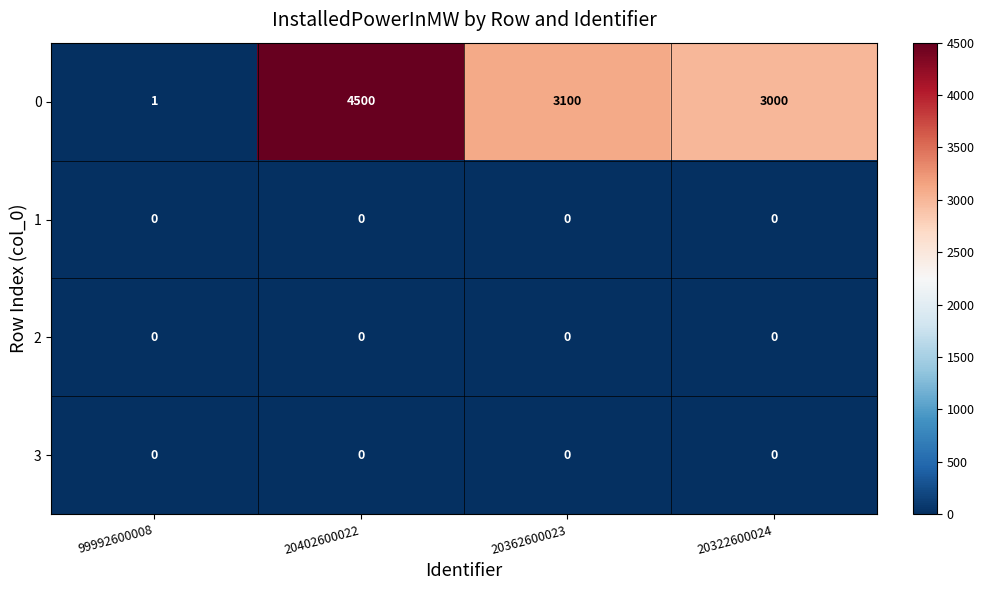

The 0 series shows 3000 at 20322600024. True or false?

True